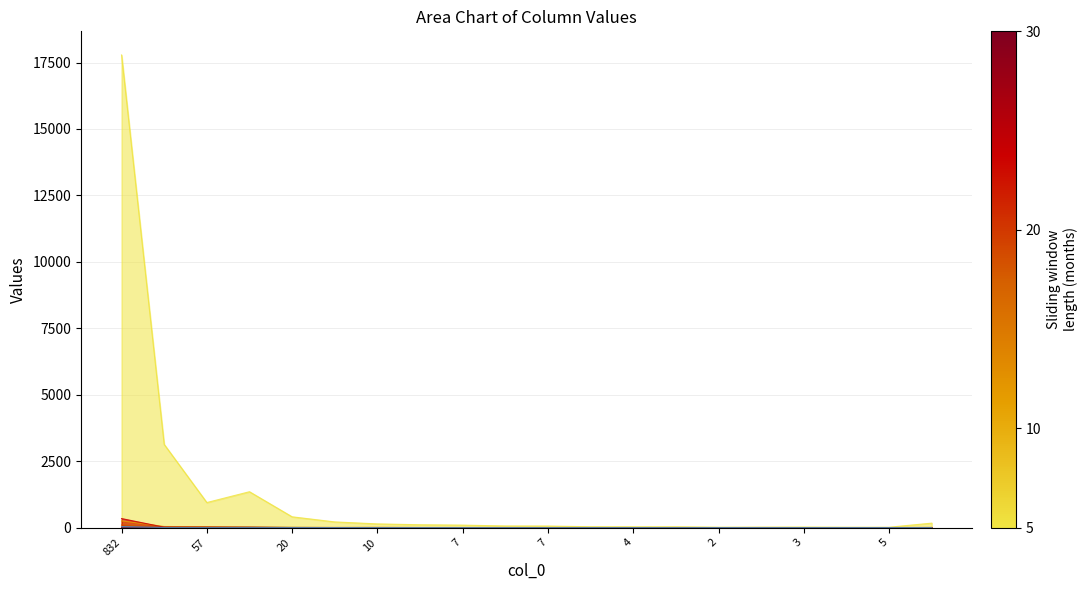

What is the average value of the col_3 series?

9